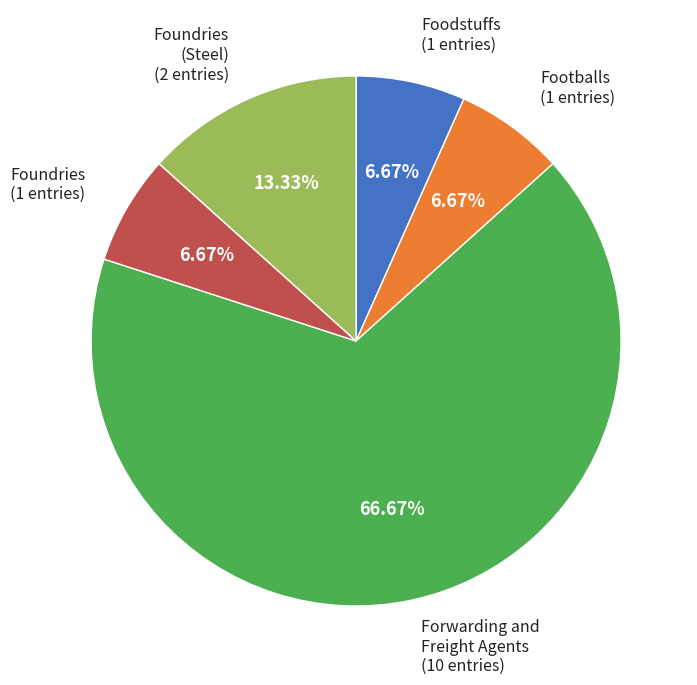

Does any single category account for the majority?

Yes